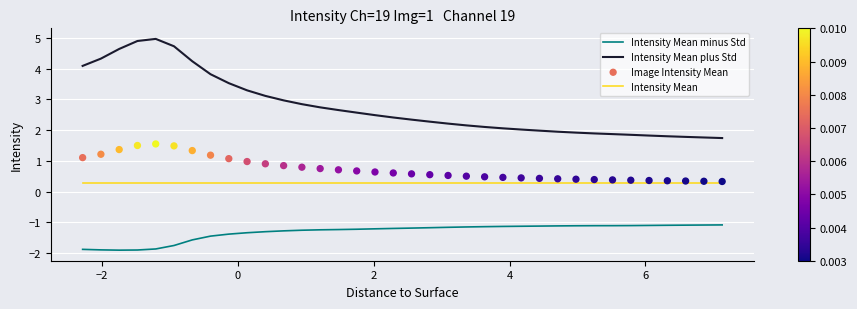

True or false: Intensity Mean plus Std and Intensity Mean cross at least once.

False